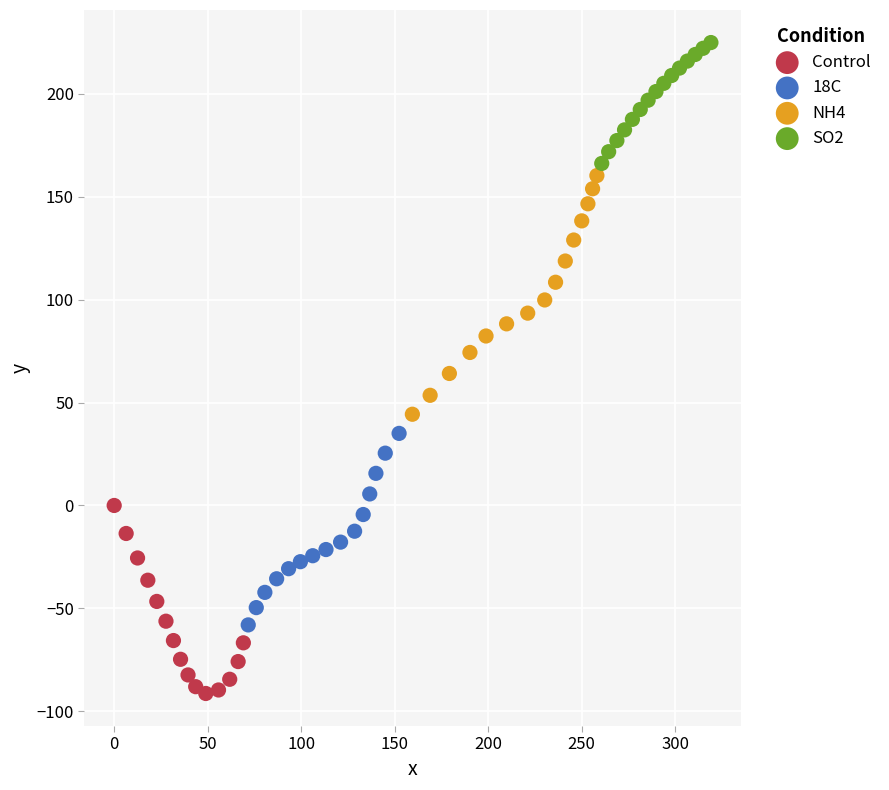

Which series reaches the maximum Y coordinate?

SO2